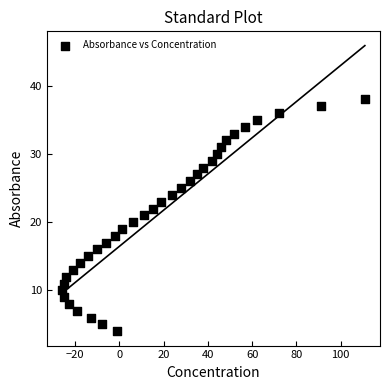

What is the range of X values (max minus min)?

137